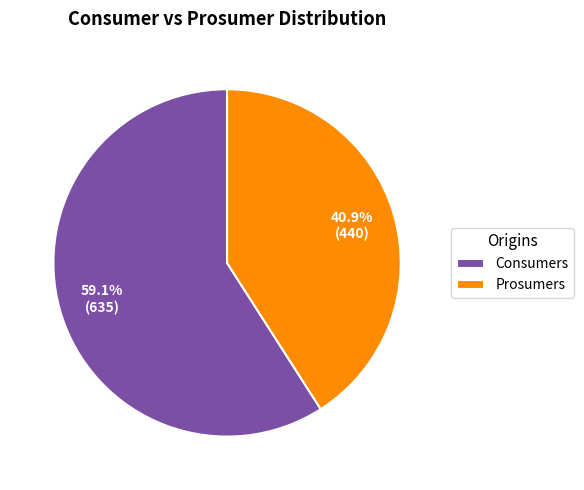

To the nearest percent, what portion does Consumers represent?

59%